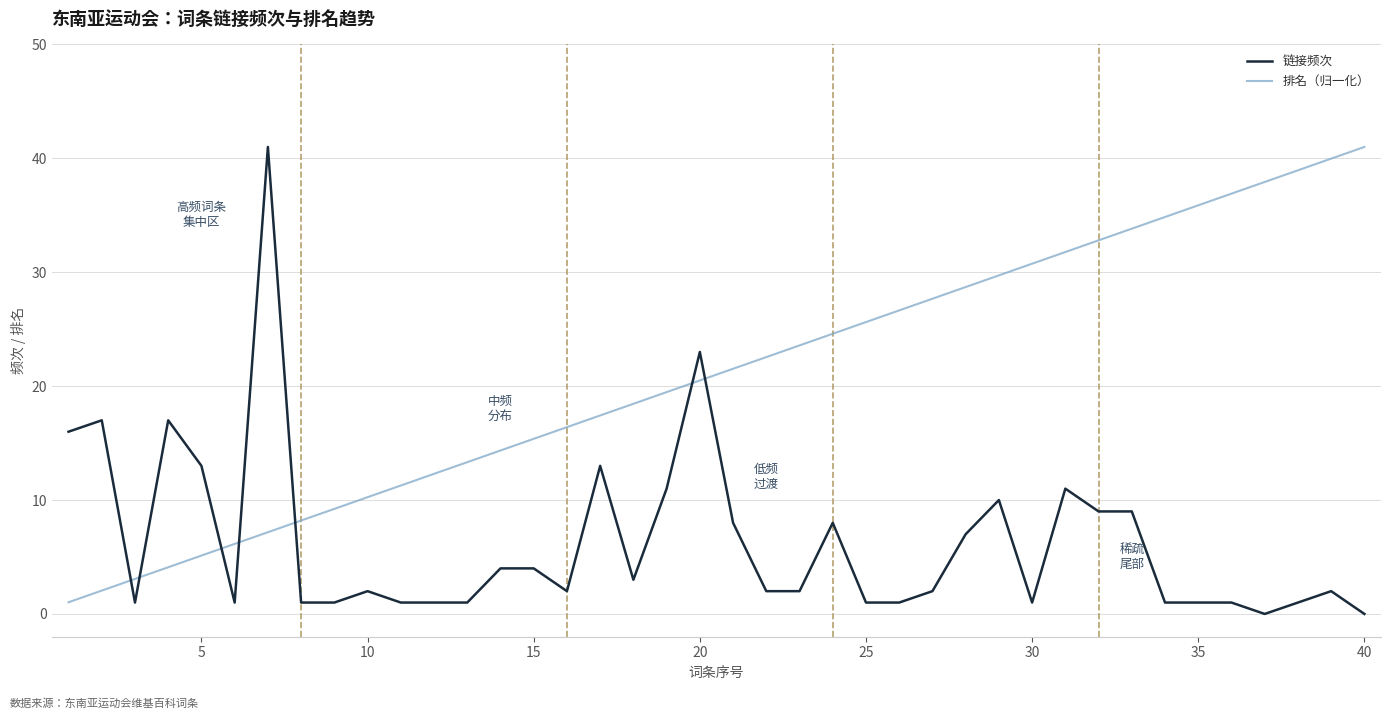

Which series ends up on top after the final intersection of 排名（归一化） and 链接频次?

排名（归一化）